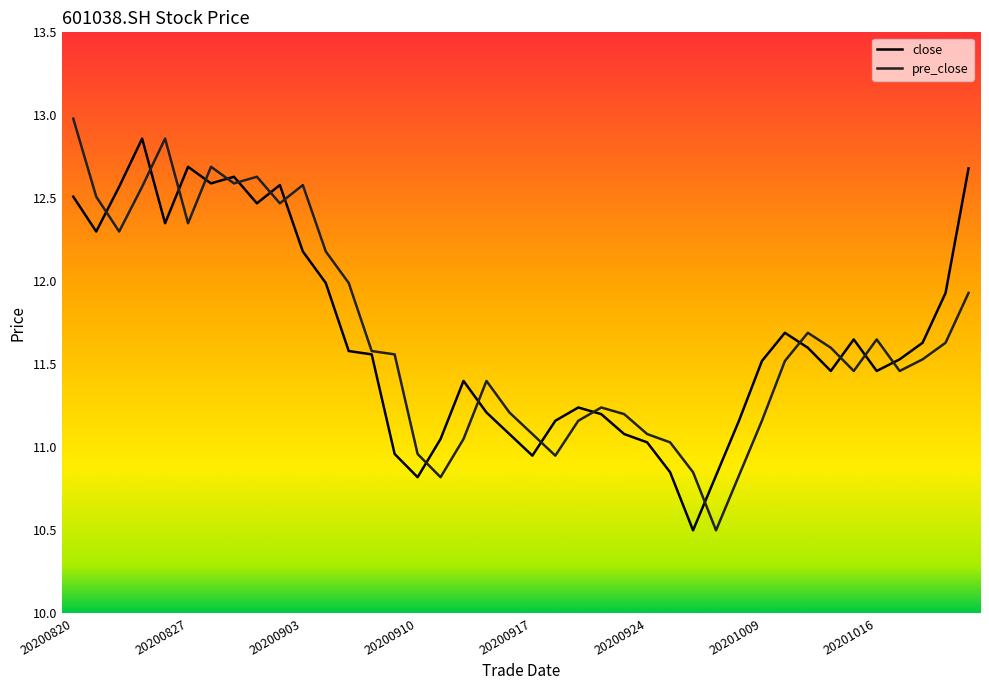

What is the maximum value for pre_close?

13.0